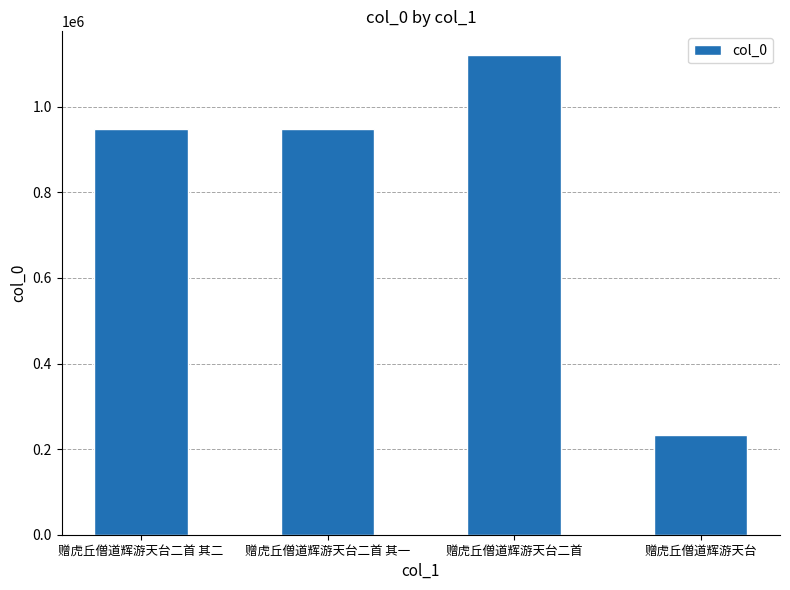

Is it true that the value at 赠虎丘僧道辉游天台 is 232820?

True